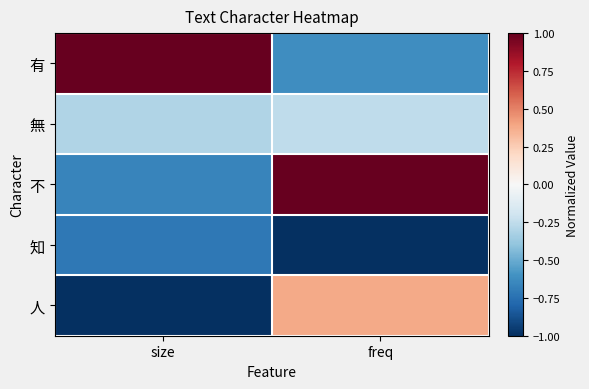

What is the difference between the highest and lowest values at freq?

2.0